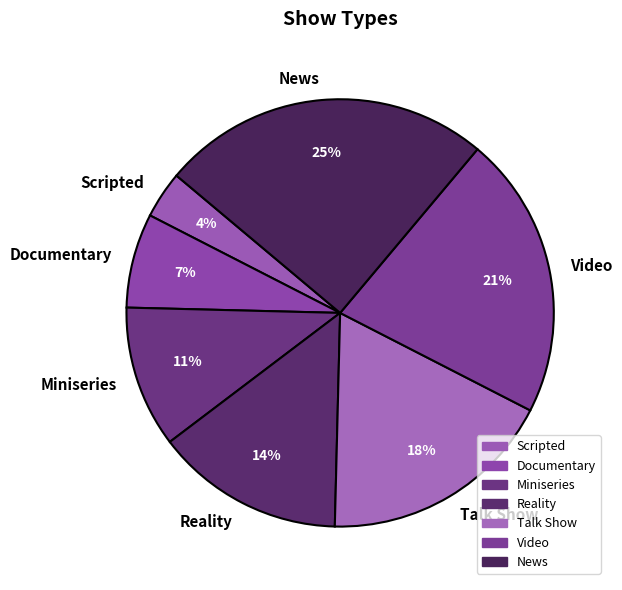

Combined, do Miniseries and Talk Show account for over 50%?

No